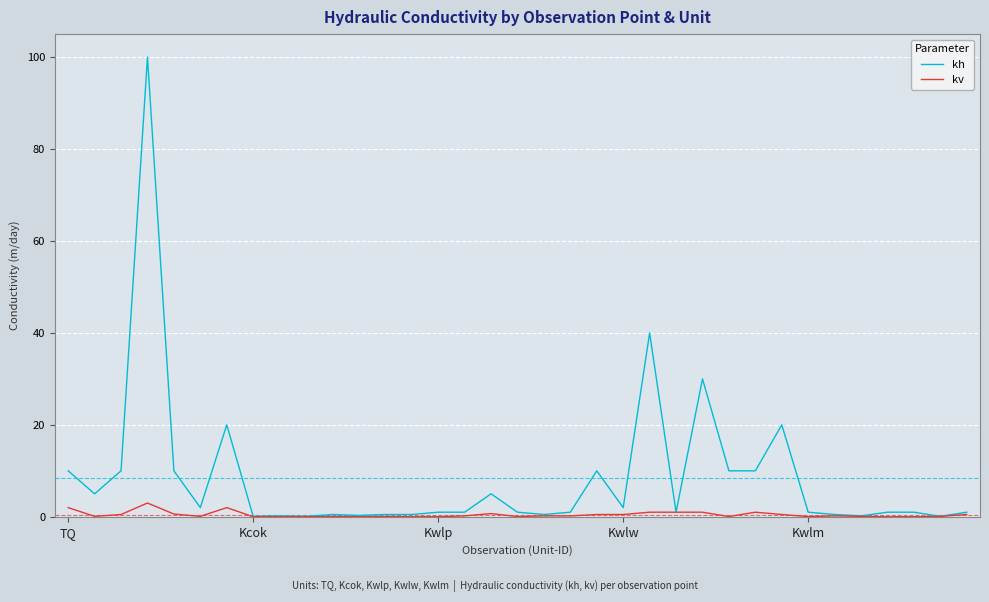

Which series has the largest range (max minus min)?

kh